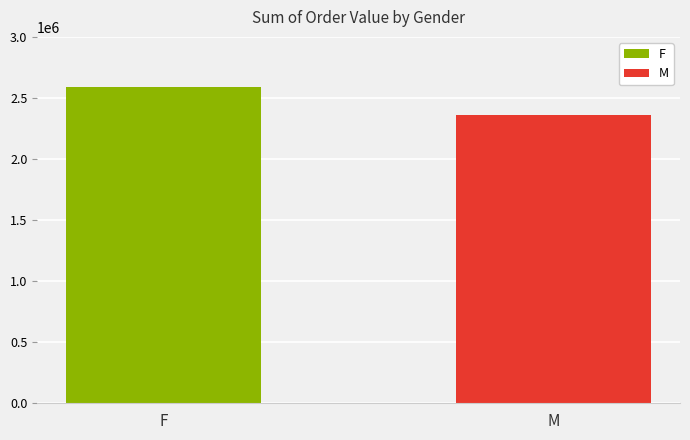

True or false: the data shows 3984331 at F.

False